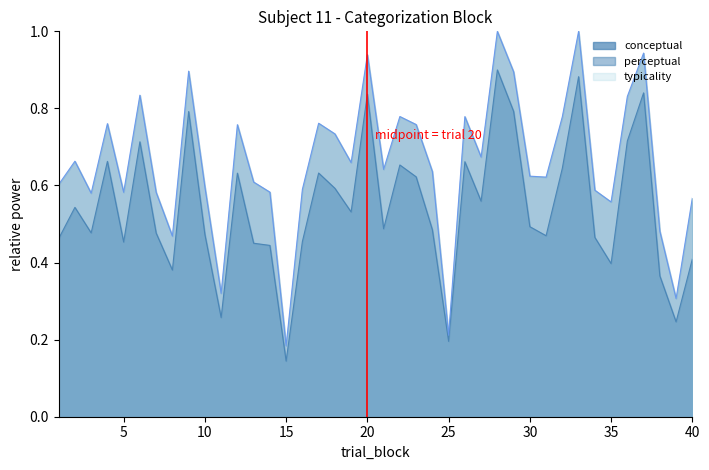

At how many categories does at least one series exceed 0?

40